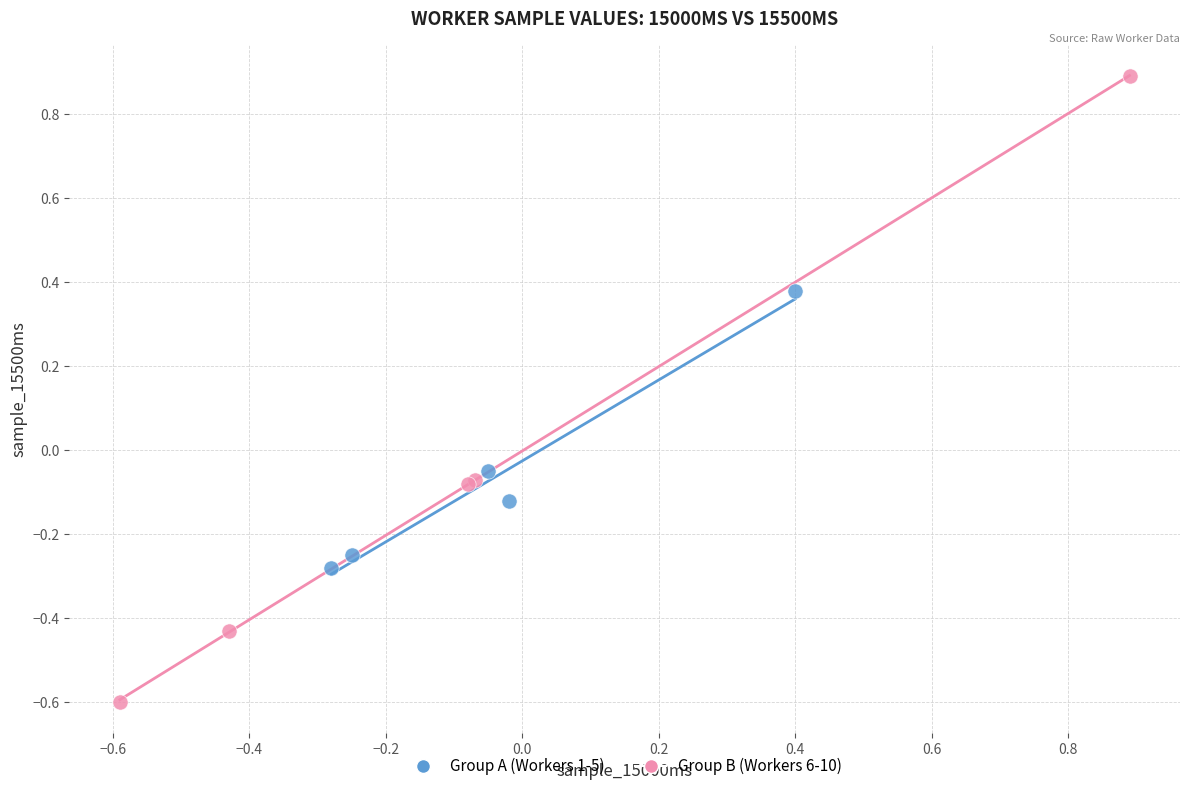

Which series contains the highest Y value?

Group B (Workers 6-10)